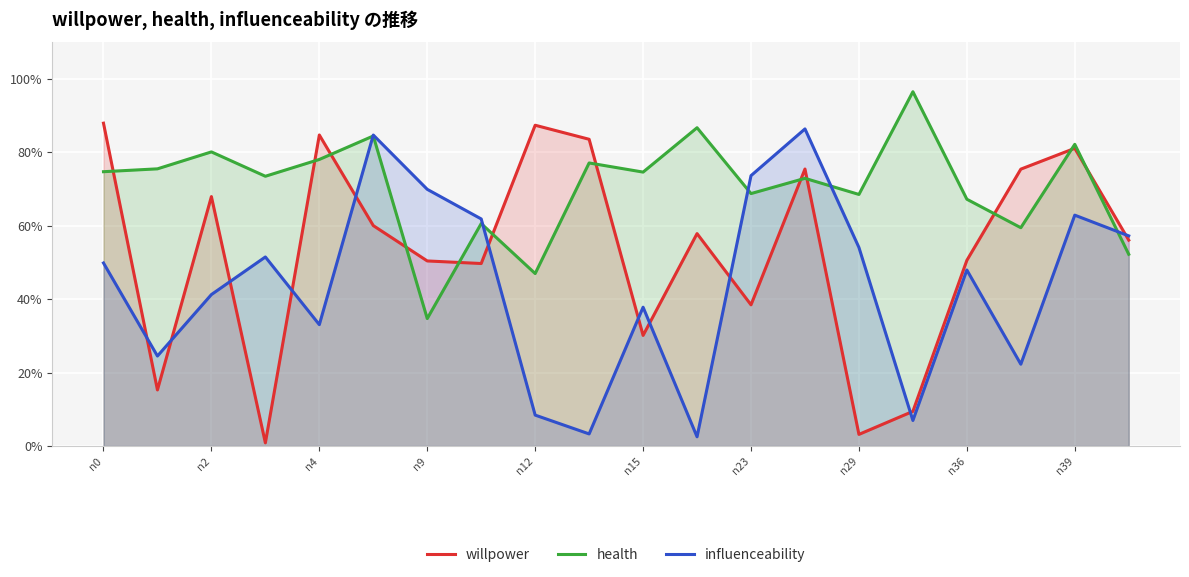

What is the greatest value displayed?

1.0